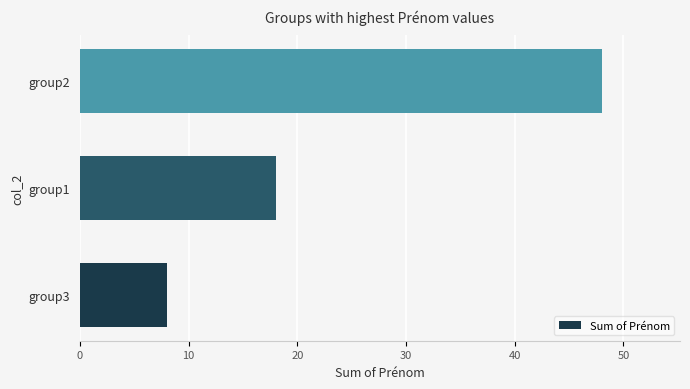

Are the bars grouped side by side (vs. stacked)?

No